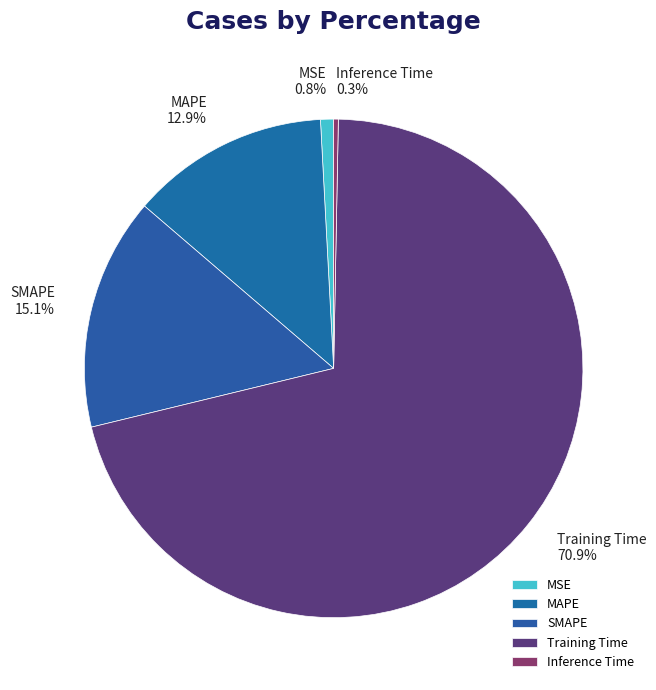

To the nearest percent, what is the combined percentage of Training Time and Inference Time?

71%